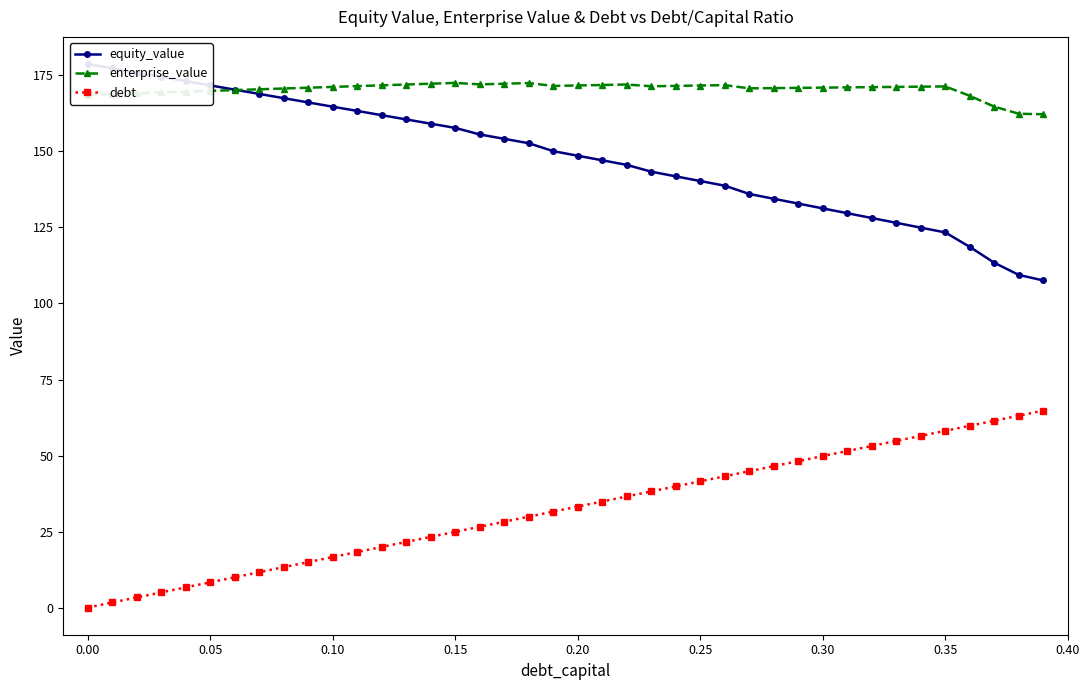

How many values in the enterprise_value series are below 171?

18